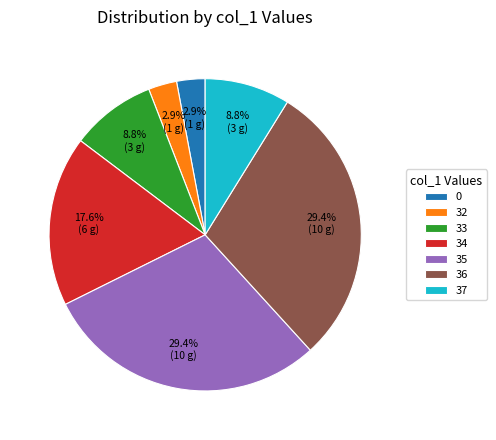

Count the number of slices in the pie.

7